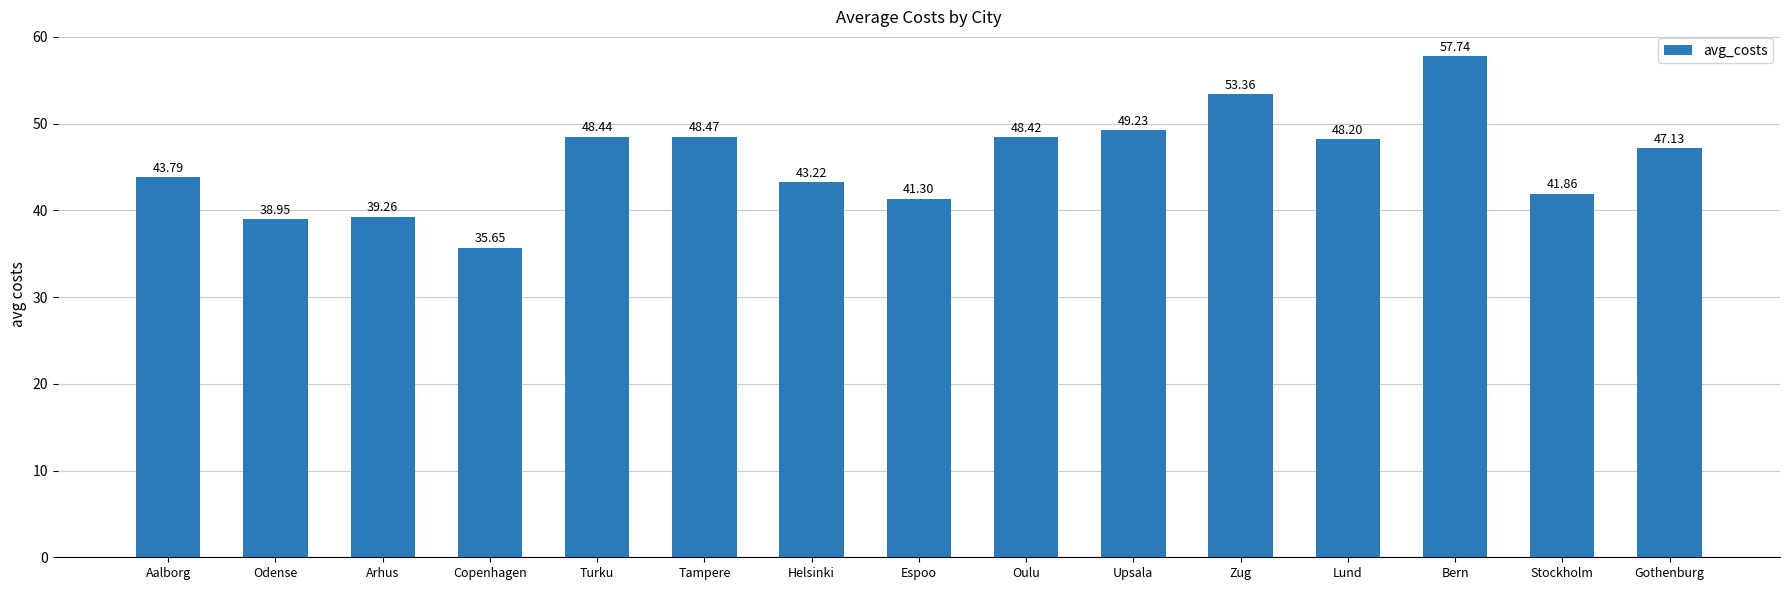

What is the minimum value shown in the chart?

35.6